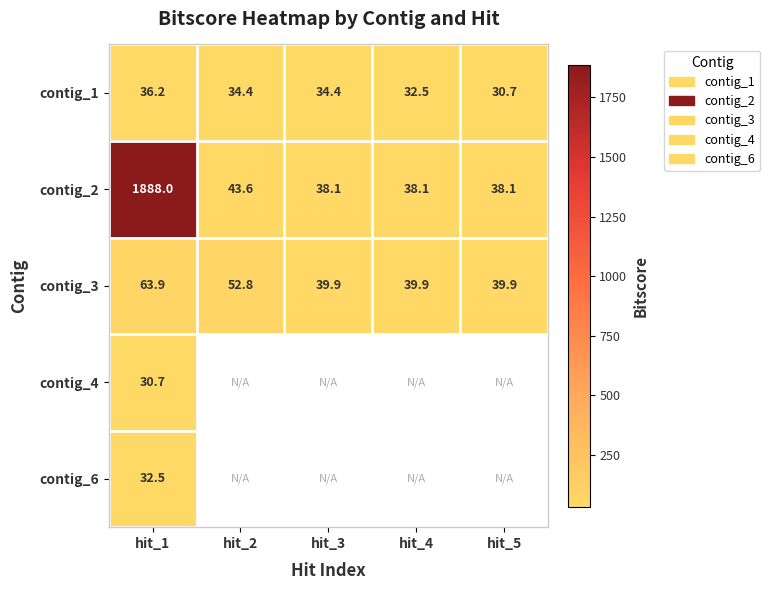

What is the maximum value shown in the chart?

1888.0